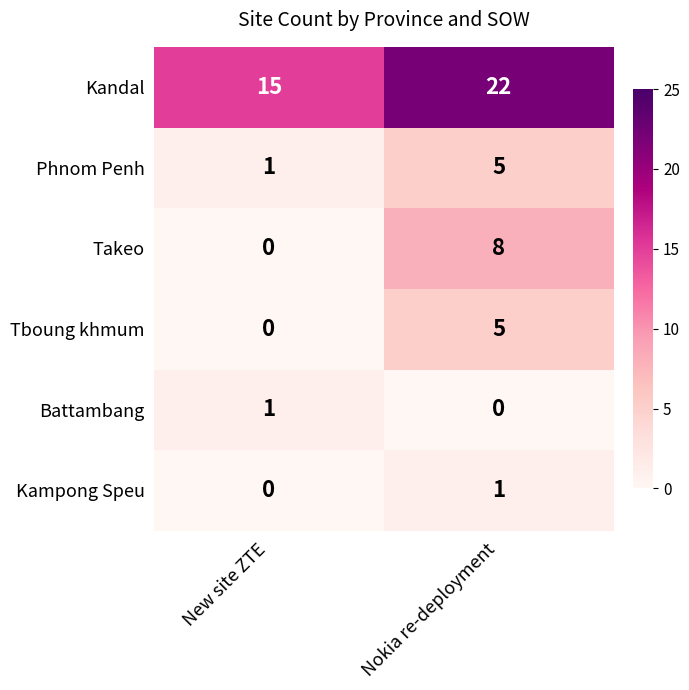

True or false: Takeo has a value of 14 at Nokia re-deployment.

False